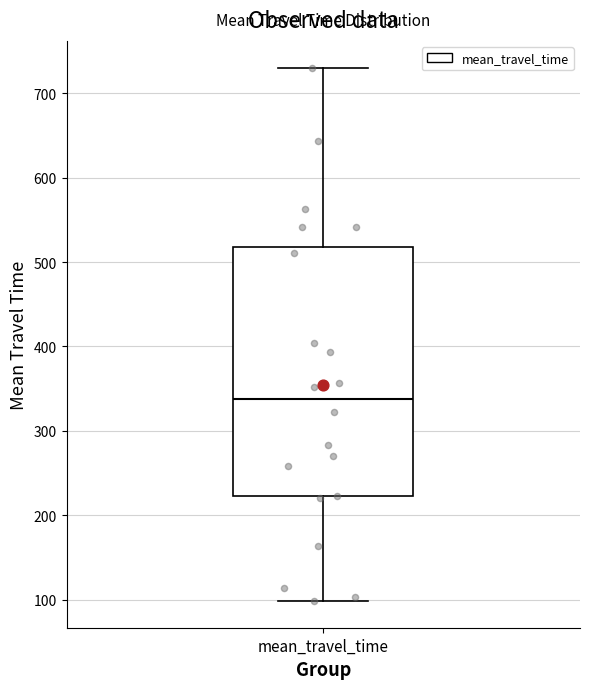

Where is the lower edge of the box for mean_travel_time on the y-axis? The values are not printed on the chart, so give them approximately, as read against the axis.

220